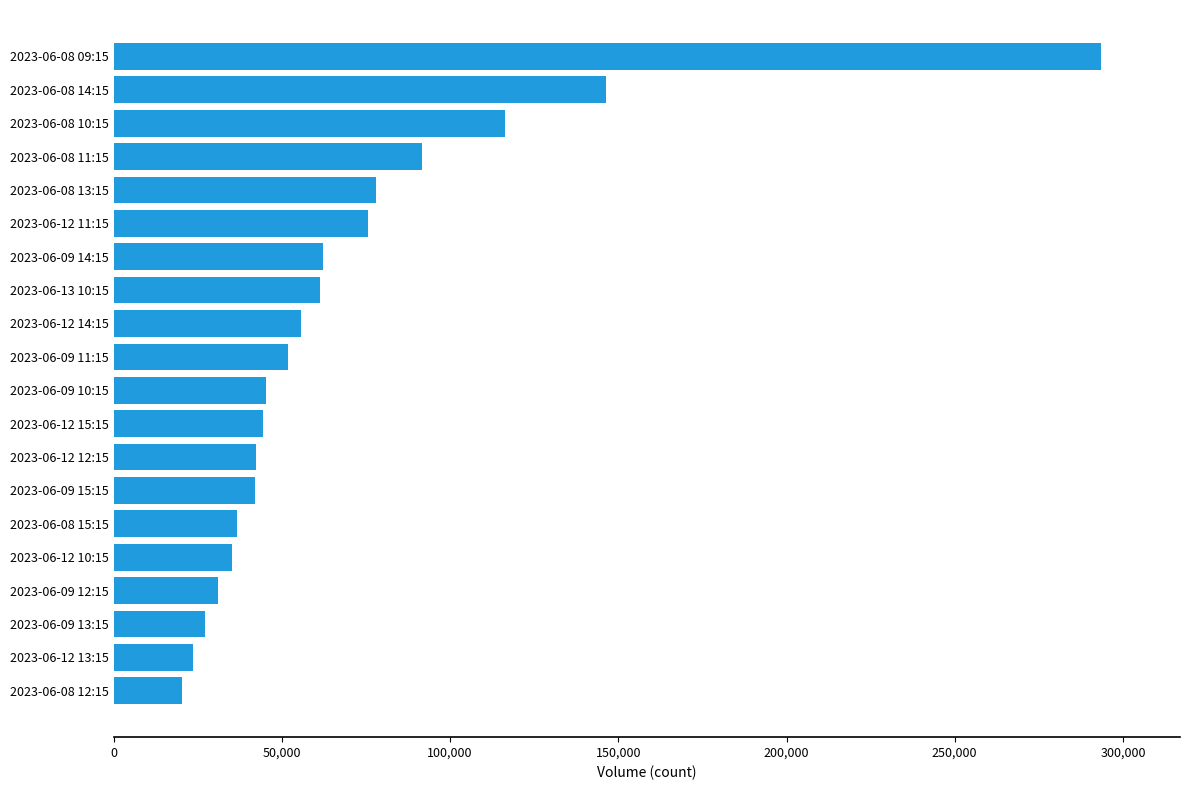

What is the change in value from 2023-06-12 15:15 to 2023-06-08 13:15?

+33553